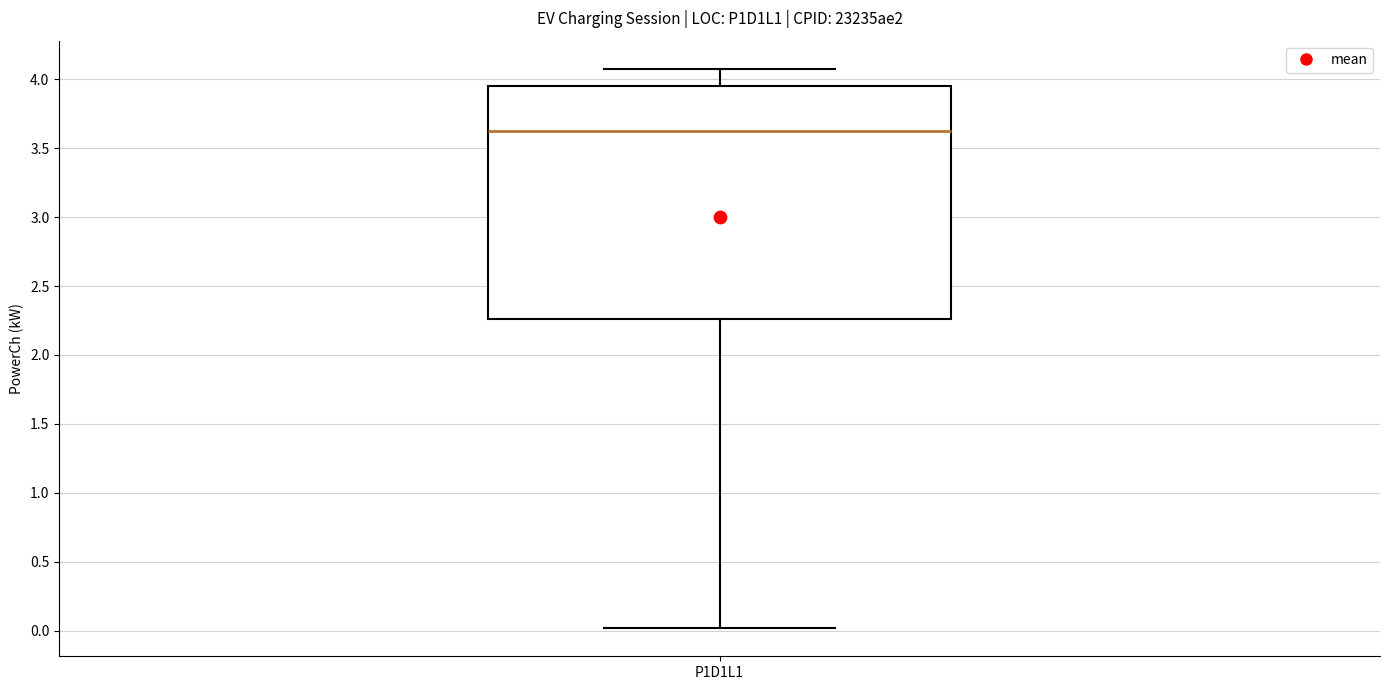

Where does the median line of the box for P1D1L1 sit on the y-axis? The values are not printed on the chart, so give them approximately, as read against the axis.

3.65